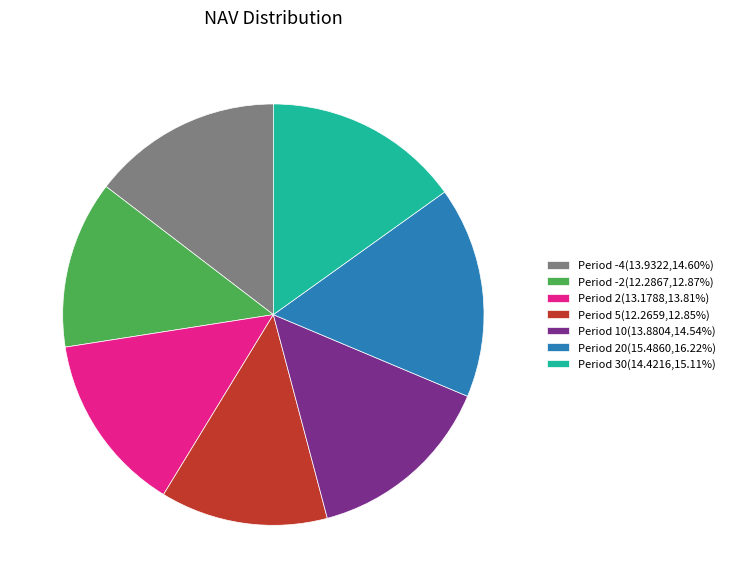

What is the ratio of the value at Period 5(12.2659,12.85%) to the value at Period 30(14.4216,15.11%)?

0.9